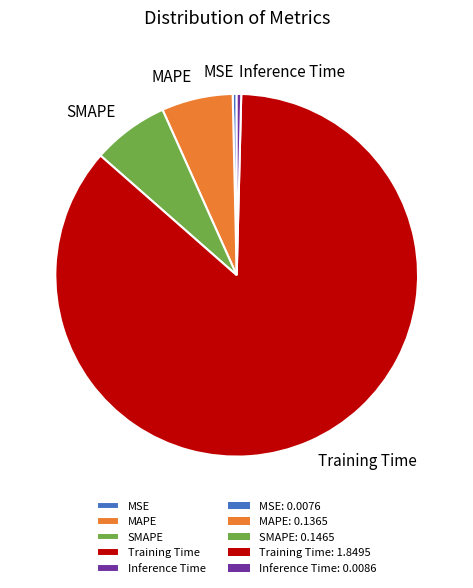

Which category has the biggest portion of the pie?

Training Time